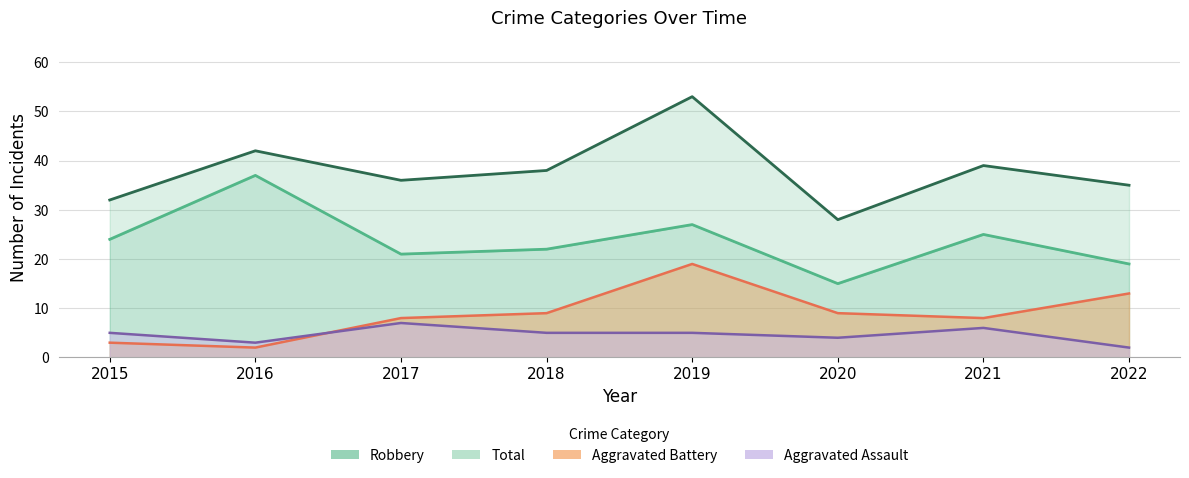

At which label does Aggravated Battery first exceed 9?

2019